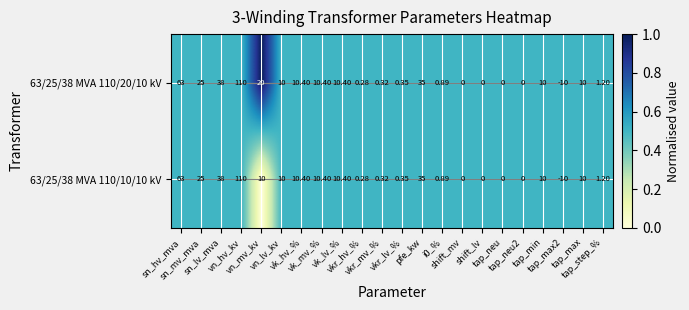

At vkr_mv_%, list the series in order from smallest to largest.

63/25/38 MVA 110/20/10 kV, 63/25/38 MVA 110/10/10 kV